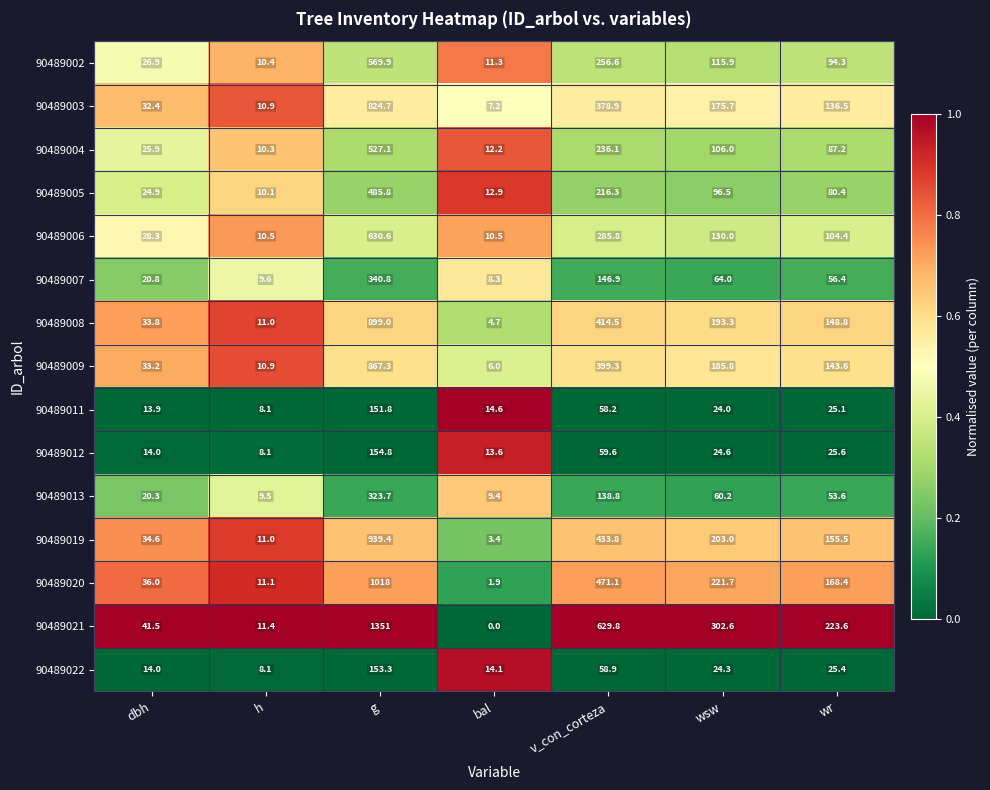

What value does the 90489022 series have at v_con_corteza?

58.9